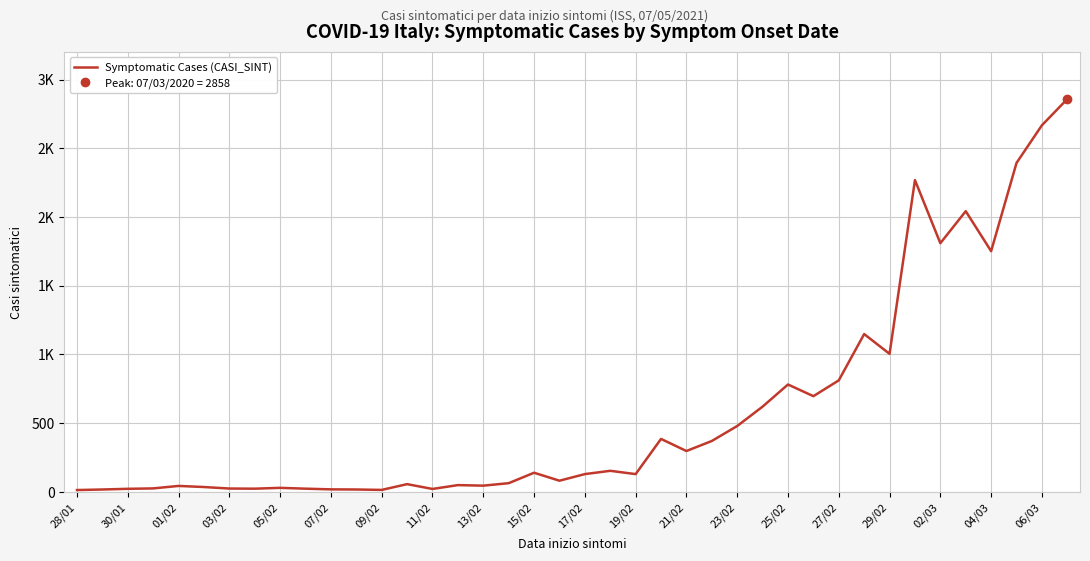

How many lines are shown in the chart?

1